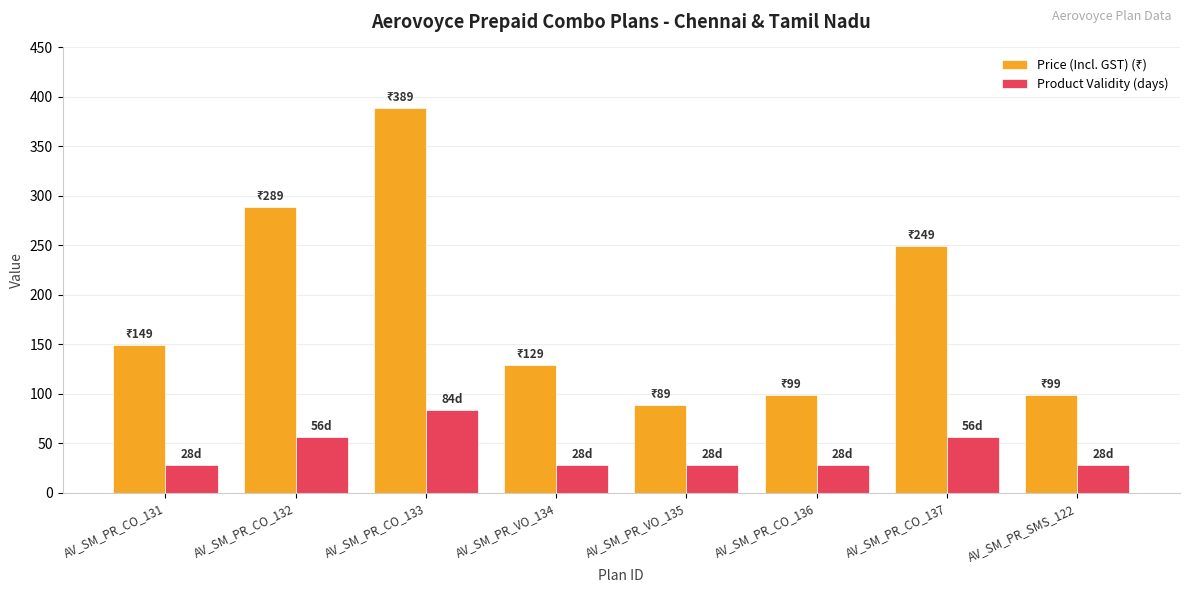

How many data points does each series have?

8